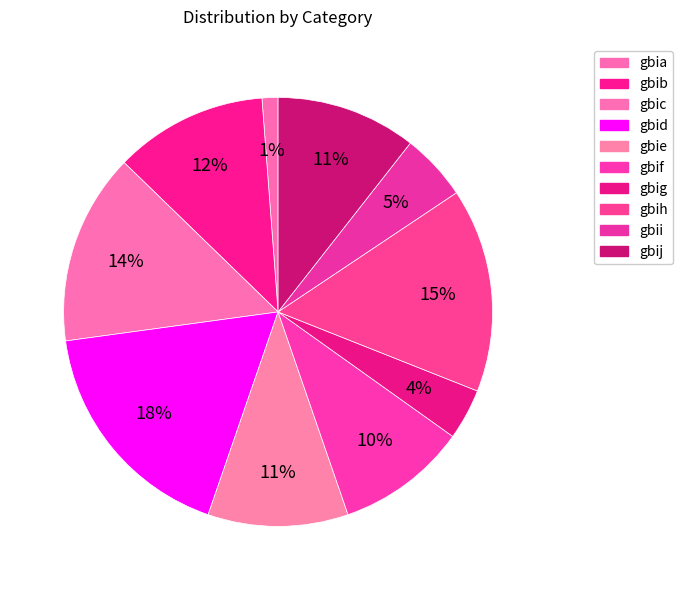

What percentage is the gbia slice, to the nearest percent?

1%